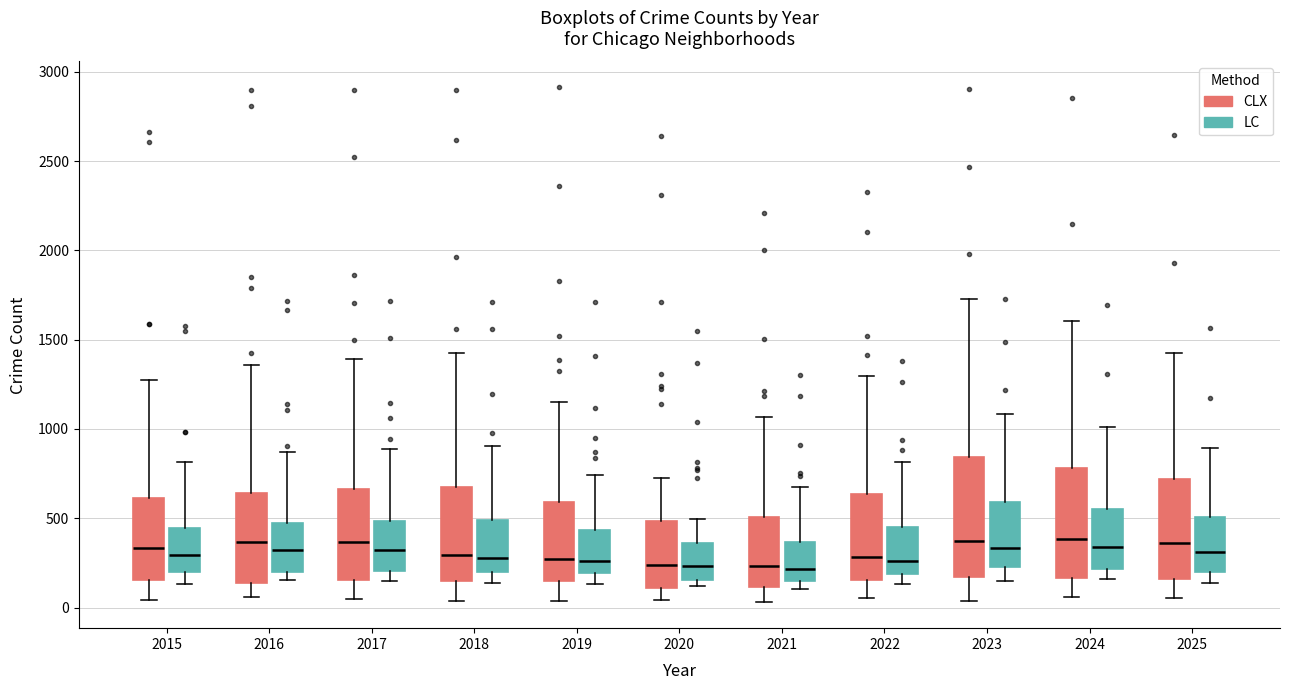

Reading left to right, transcribe this box plot: for each box, give where its median line is, the range the box spans, and where its two whiskers end, as read against the y-axis. The values are not printed on the chart, so give them approximately, as read against the axis.

2015 (CLX): median 350, box 150 to 600, whiskers 50 to 1250
2015 (LC): median 300, box 200 to 450, whiskers 150 to 800
2016 (CLX): median 350, box 150 to 650, whiskers 50 to 1350
2016 (LC): median 300, box 200 to 500, whiskers 150 to 850
2017 (CLX): median 350, box 150 to 650, whiskers 50 to 1400
2017 (LC): median 300, box 200 to 500, whiskers 150 to 900
2018 (CLX): median 300, box 150 to 700, whiskers 50 to 1450
2018 (LC): median 300, box 200 to 500, whiskers 150 to 900
2019 (CLX): median 250, box 150 to 600, whiskers 50 to 1150
2019 (LC): median 250, box 200 to 450, whiskers 150 to 750
2020 (CLX): median 250, box 100 to 500, whiskers 50 to 750
2020 (LC): median 250, box 150 to 350, whiskers 100 to 500
2021 (CLX): median 250, box 100 to 500, whiskers 50 to 1050
2021 (LC): median 200, box 150 to 350, whiskers 100 to 650
2022 (CLX): median 300, box 150 to 650, whiskers 50 to 1300
2022 (LC): median 250, box 200 to 450, whiskers 150 to 800
2023 (CLX): median 350, box 150 to 850, whiskers 50 to 1750
2023 (LC): median 350, box 200 to 600, whiskers 150 to 1100
2024 (CLX): median 400, box 150 to 800, whiskers 50 to 1600
2024 (LC): median 350, box 200 to 550, whiskers 150 to 1000
2025 (CLX): median 350, box 150 to 700, whiskers 50 to 1450
2025 (LC): median 300, box 200 to 500, whiskers 150 to 900